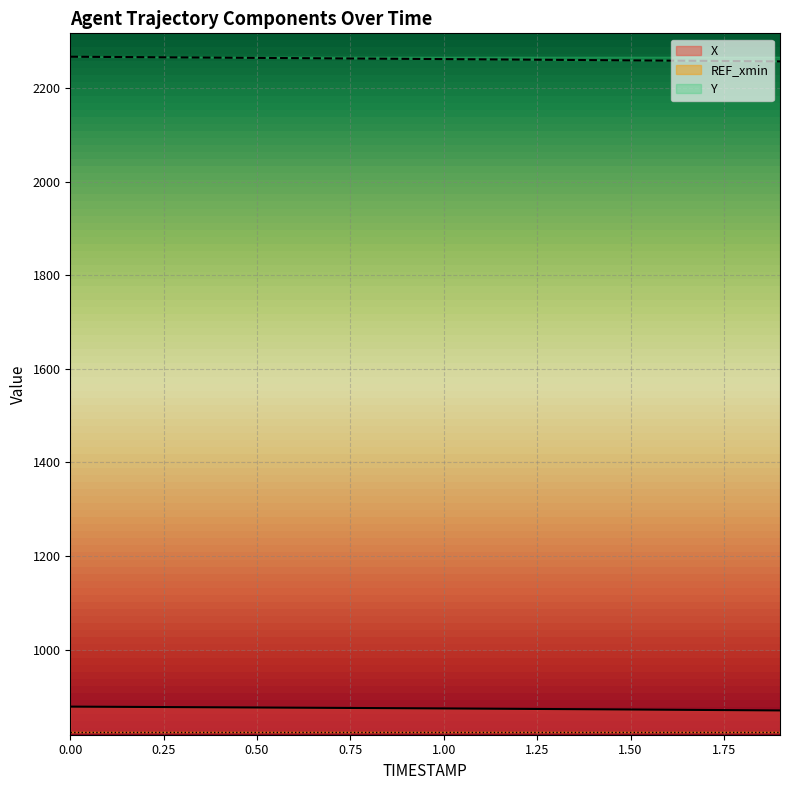

True or false: Y and X cross at least once.

False